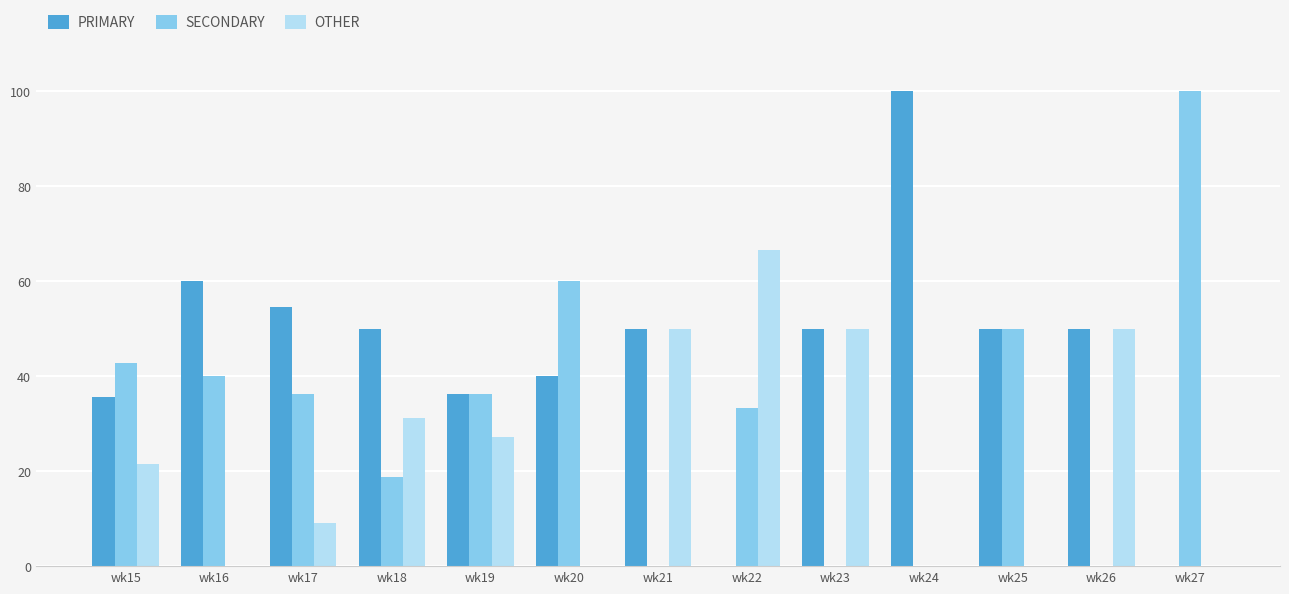

Between wk17 and wk27, which series saw the biggest shift?

SECONDARY